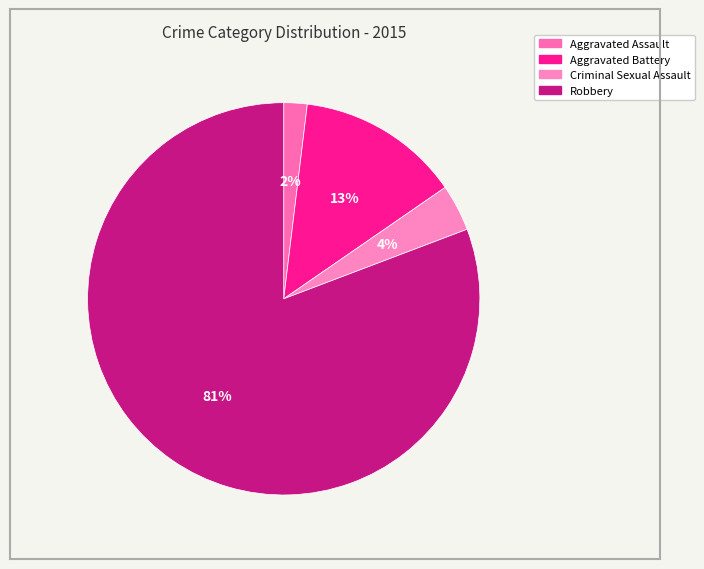

What percentage do Aggravated Battery and Aggravated Assault together represent?

15.4%